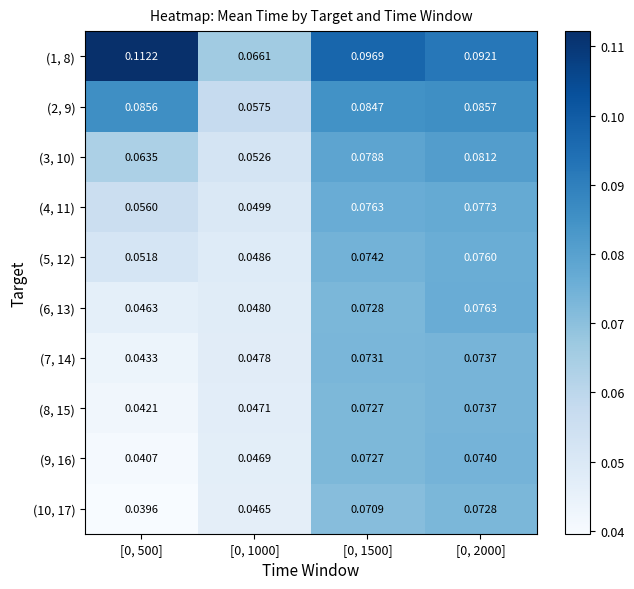

Is the value of (3, 10) at [0, 500] greater than the value of (9, 16) at [0, 1000]?

Yes